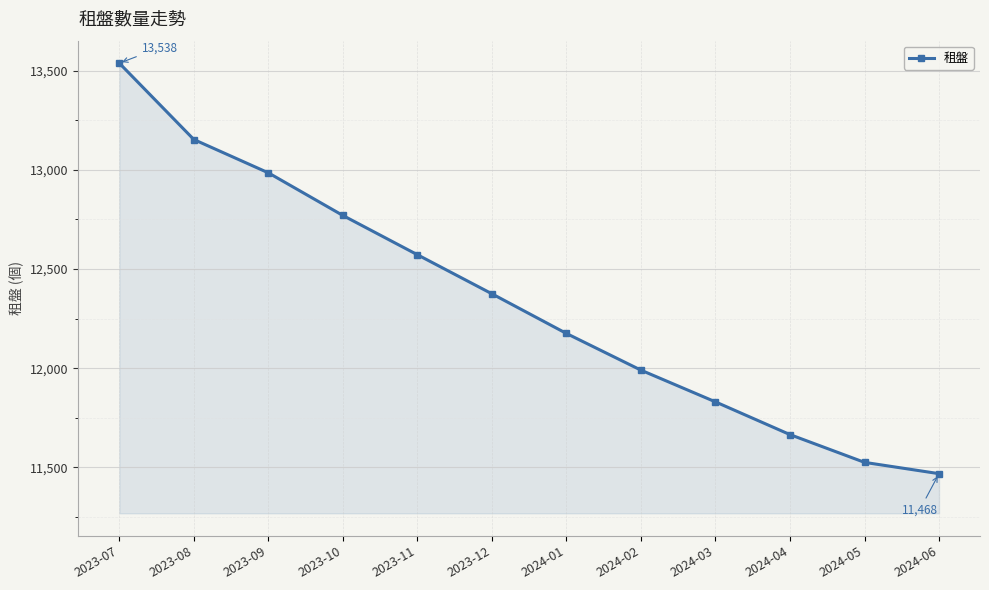

Count the number of data series in this chart.

1